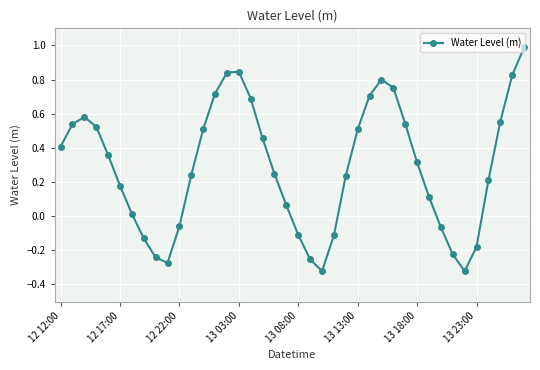

What is the sum of all values?

11.5